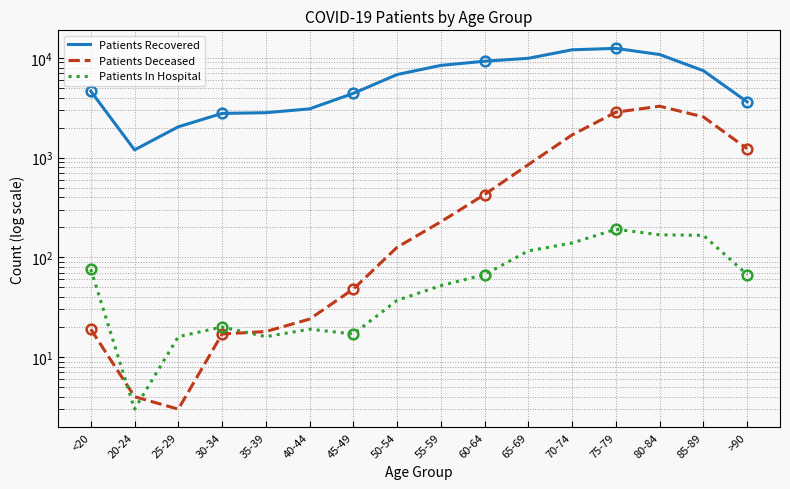

The value of Patients Recovered at 25-29 is 2035. True or false?

True